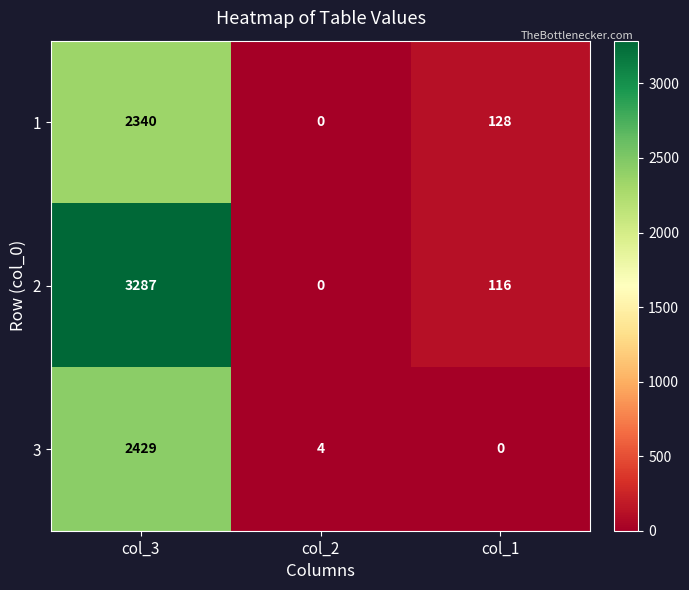

At col_1, list the series in order from largest to smallest.

1, 2, 3